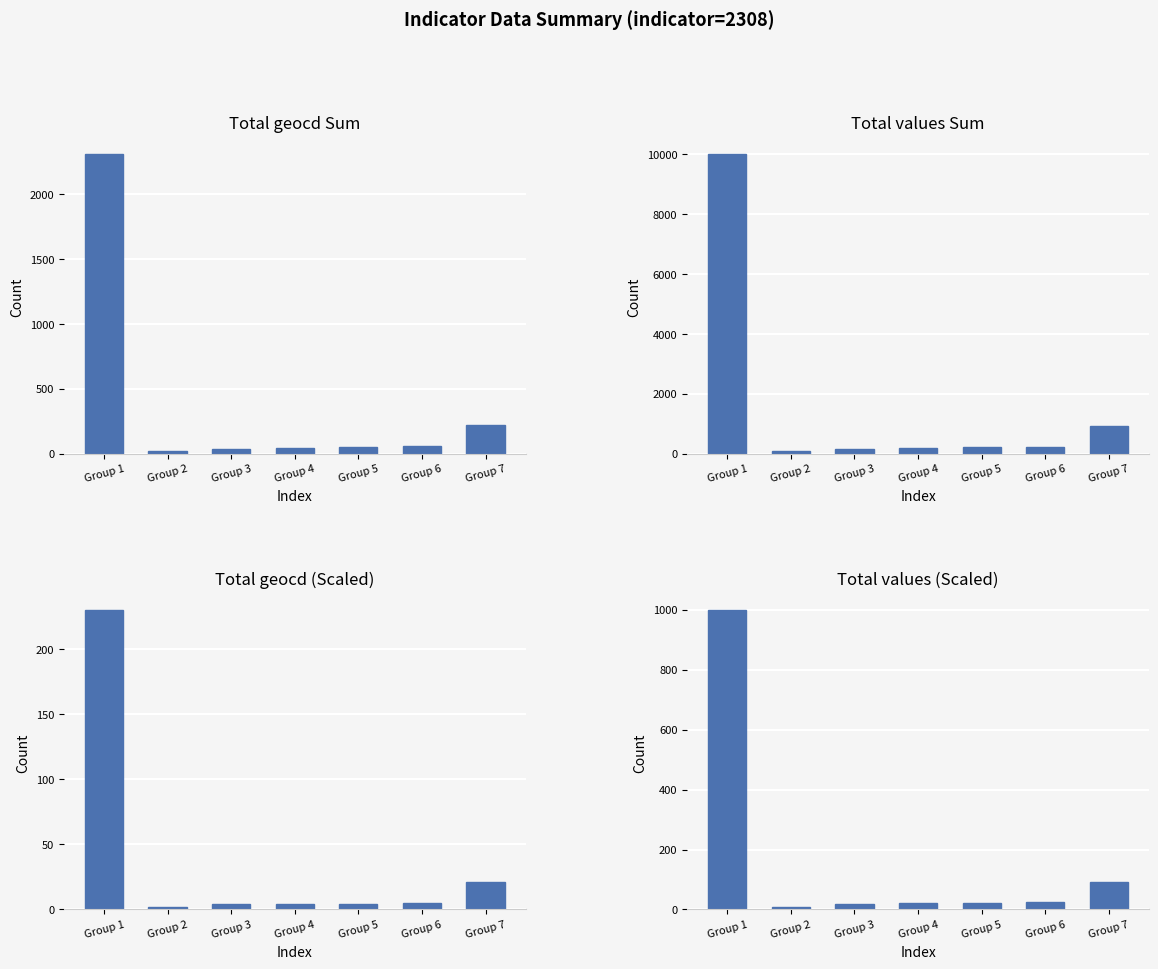

Reading left to right, list all the values displayed in this chart.

Total geocd Sum: Group 1=2308	Group 2=22	Group 3=40	Group 4=48	Group 5=49	Group 6=56	Group 7=218
Total values Sum: Group 1=9999	Group 2=95	Group 3=172	Group 4=207	Group 5=211	Group 6=241	Group 7=938
Total geocd (Scaled): Group 1=230	Group 2=2	Group 3=4	Group 4=4	Group 5=4	Group 6=5	Group 7=21
Total values (Scaled): Group 1=999	Group 2=9	Group 3=17	Group 4=20	Group 5=21	Group 6=24	Group 7=93